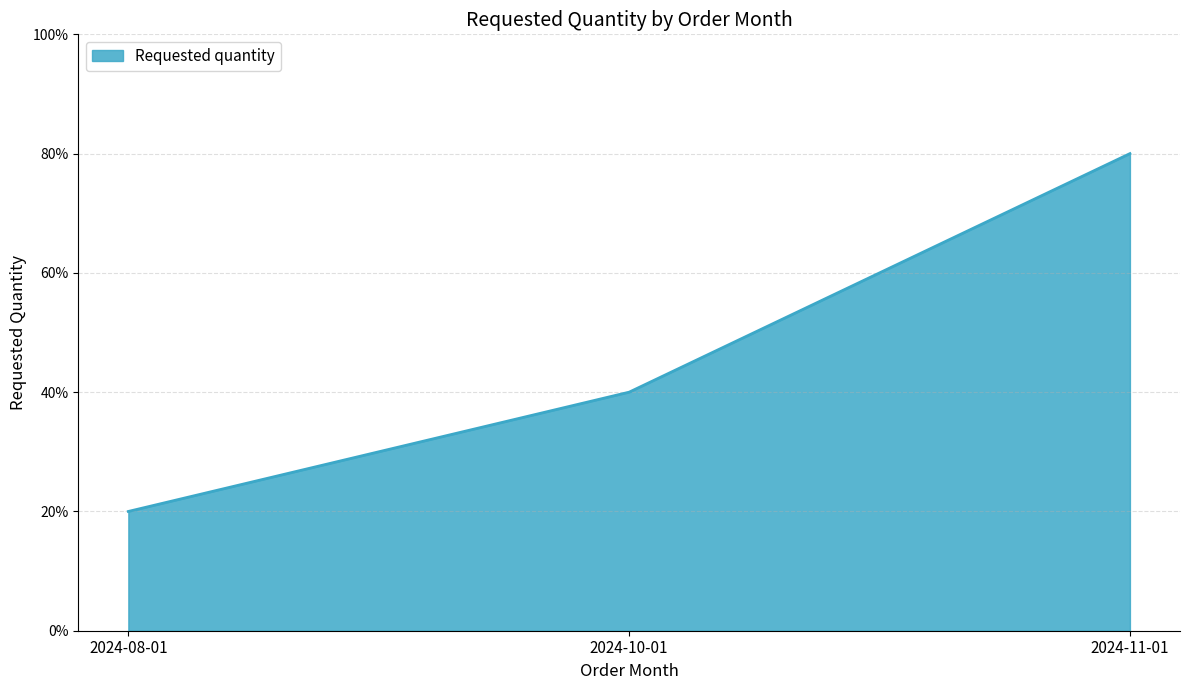

What is the change in value from 2024-08-01 to 2024-11-01?

+60